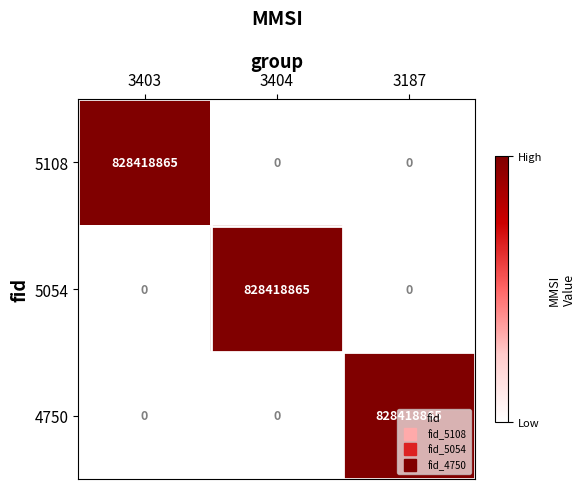

What is the difference between the highest and lowest values at 3404?

828418865